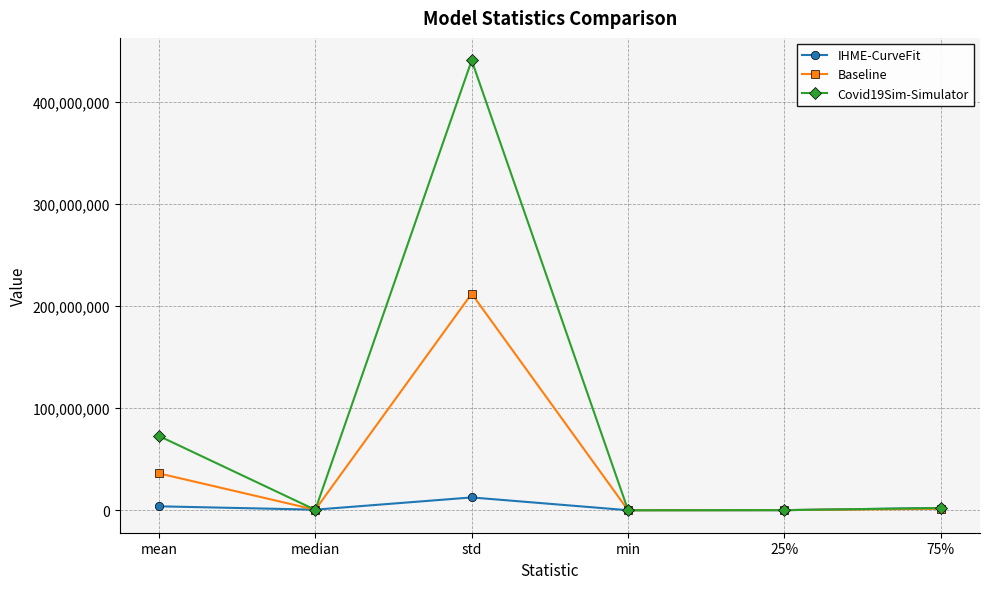

What is the label of the 6th point from the right?

mean